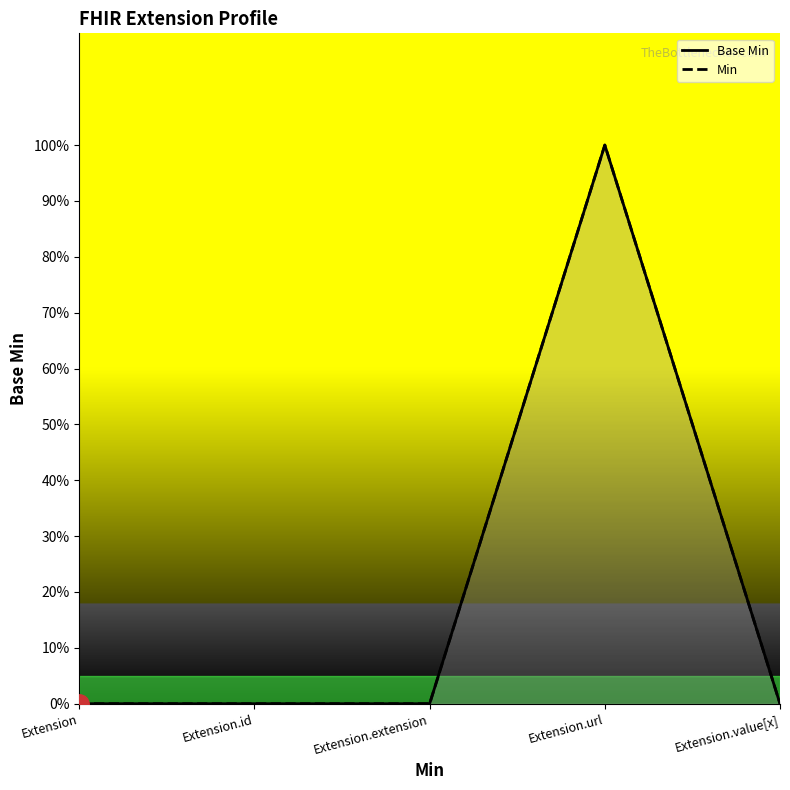

Is the value of Min line at Extension.id greater than the value of Base Min line at Extension?

No